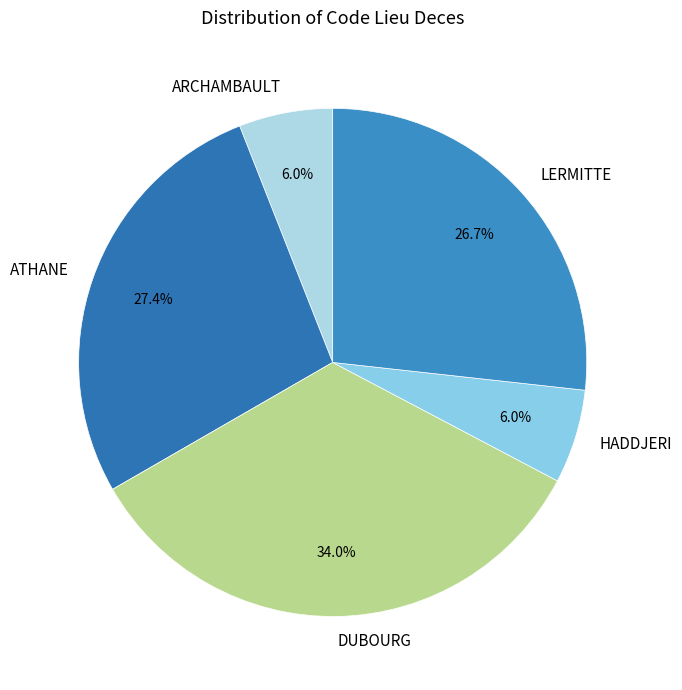

Approximately how many times larger is the value at LERMITTE compared to DUBOURG?

0.8